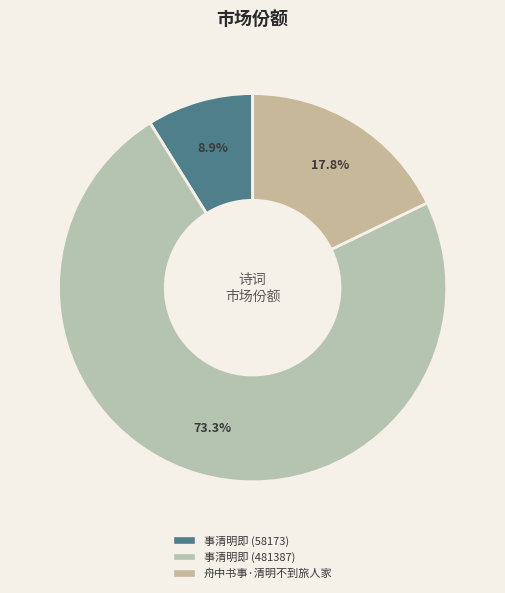

To the nearest percent, what percentage of the pie is 事清明即 (481387)?

73%